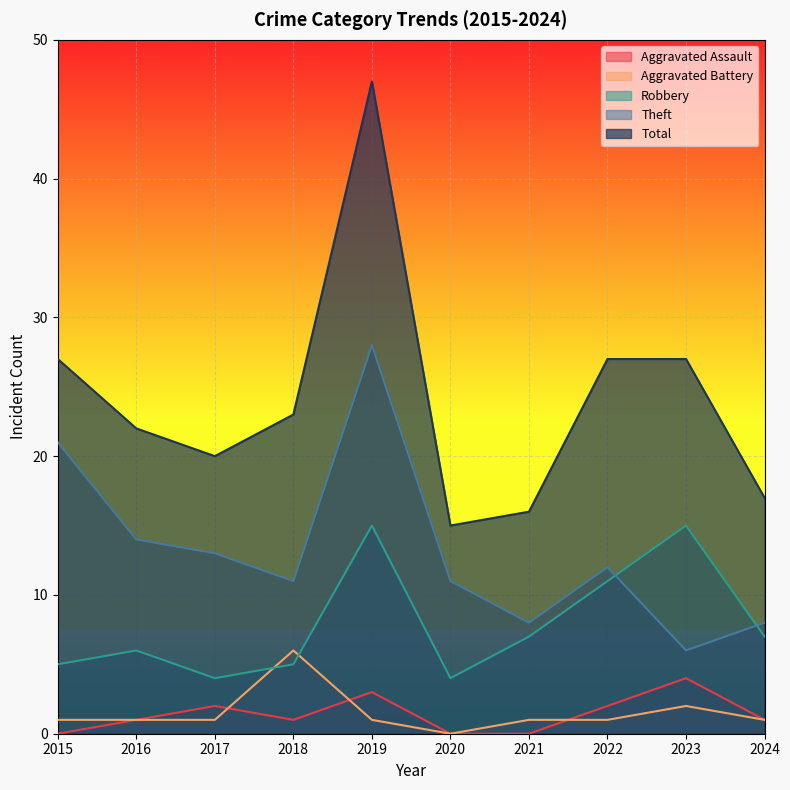

True or false: Aggravated Assault has a value of 3 at 2019.

True